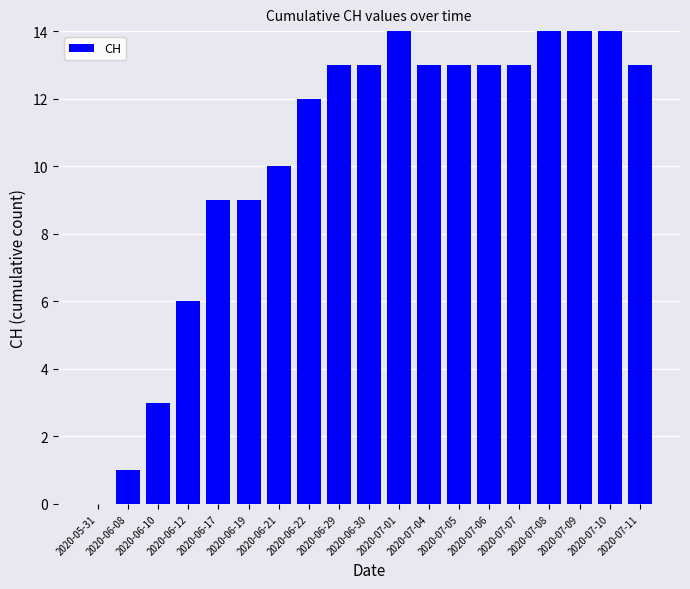

Which has a higher value, 2020-07-05 or 2020-07-11?

2020-07-05